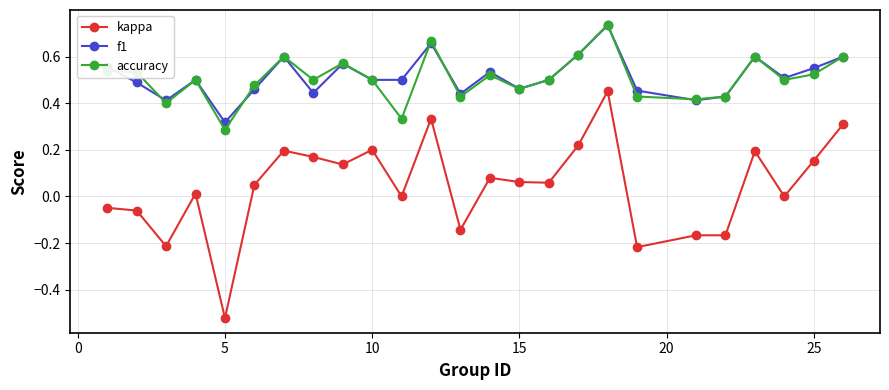

What are all the series names shown in the legend?

kappa, f1, accuracy